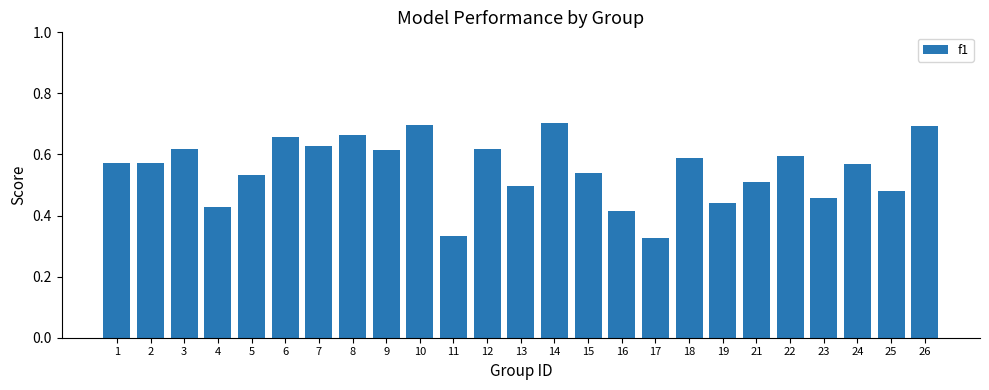

True or false: the data shows 0.1 at 15.

False